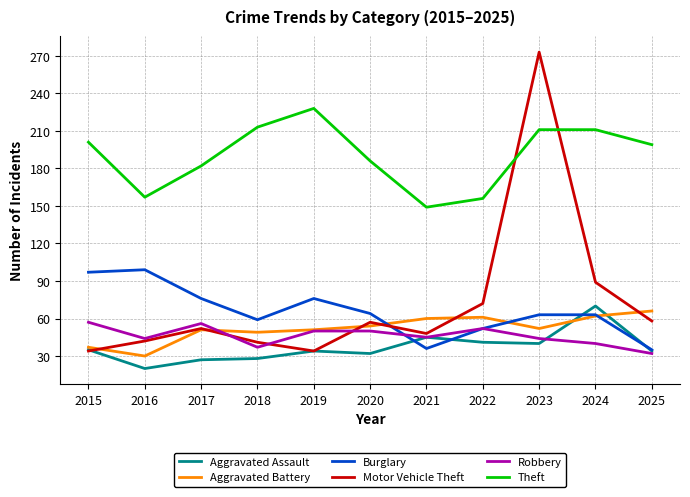

What is the difference between the highest and lowest values at 2017?

155